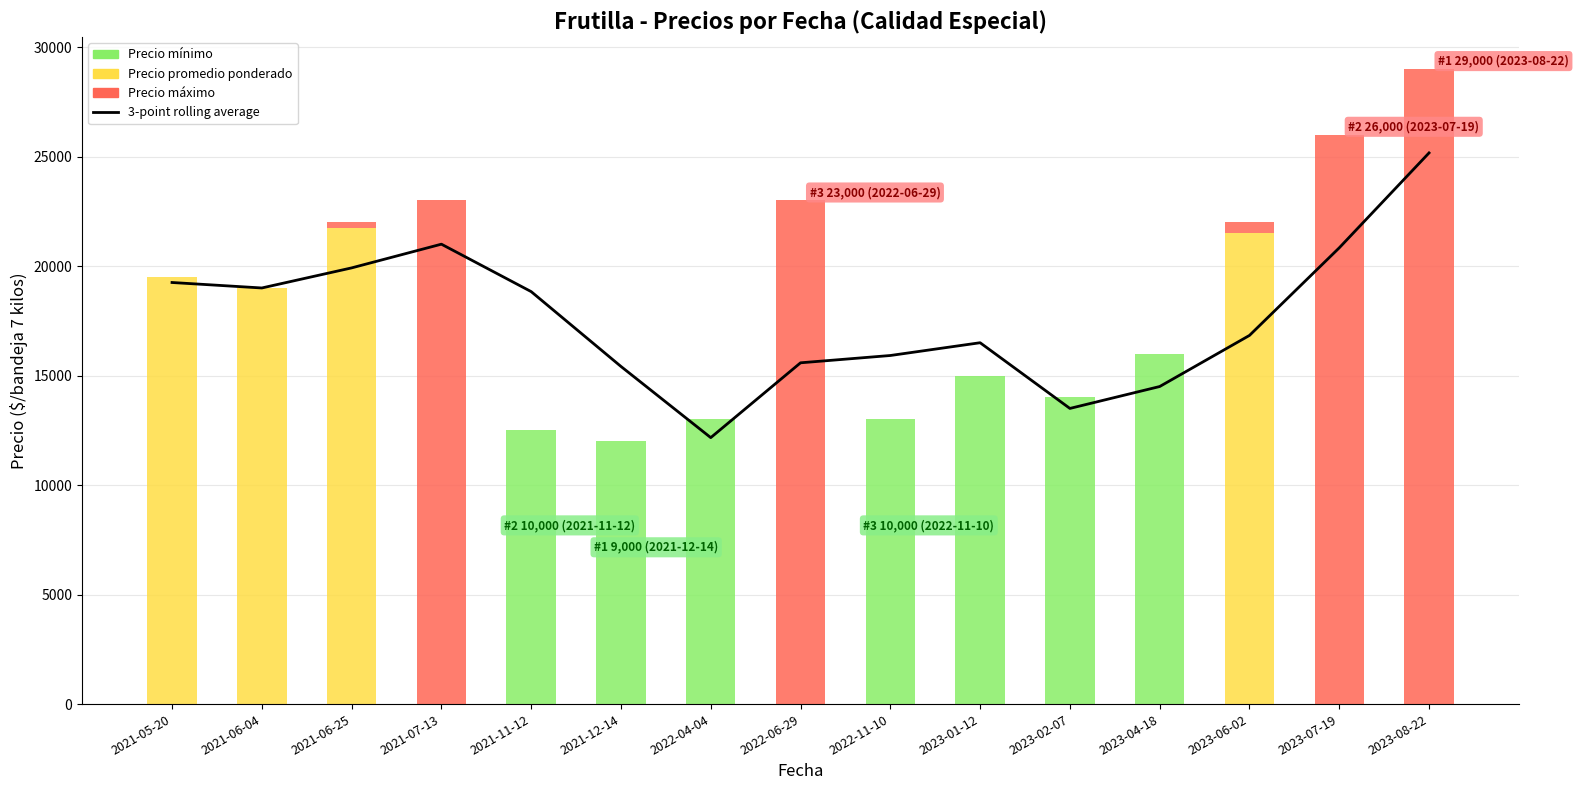

Reading left to right, list all the values displayed in this chart.

19250.0	19000.0	19916.7	21000.0	18833.3	15416.7	12166.7	15583.3	15916.7	16500.0	13500.0	14500.0	16833.3	20833.3	25166.7